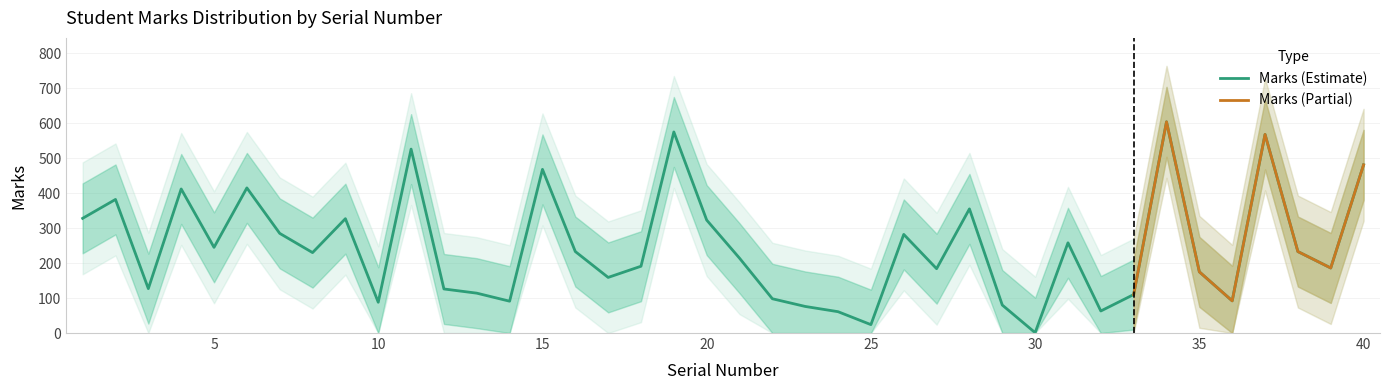

Reading right to left, list all the values displayed in this chart.

Marks: 481	186	233	568	92	175	604	110	63	258	1	80	355	184	282	24	61	76	98	214	323	575	191	159	233	468	91	114	126	526	88	327	230	285	415	245	412	127	382	328
Marks_upper: 581	286	333	668	192	275	704	210	163	358	101	180	455	284	382	124	161	176	198	314	423	675	291	259	333	568	191	214	226	626	188	427	330	385	515	345	512	227	482	428
Marks_lower: 381	86	133	468	0	75	504	10	0	158	0	0	255	84	182	0	0	0	0	114	223	475	91	59	133	368	0	14	26	426	0	227	130	185	315	145	312	27	282	228